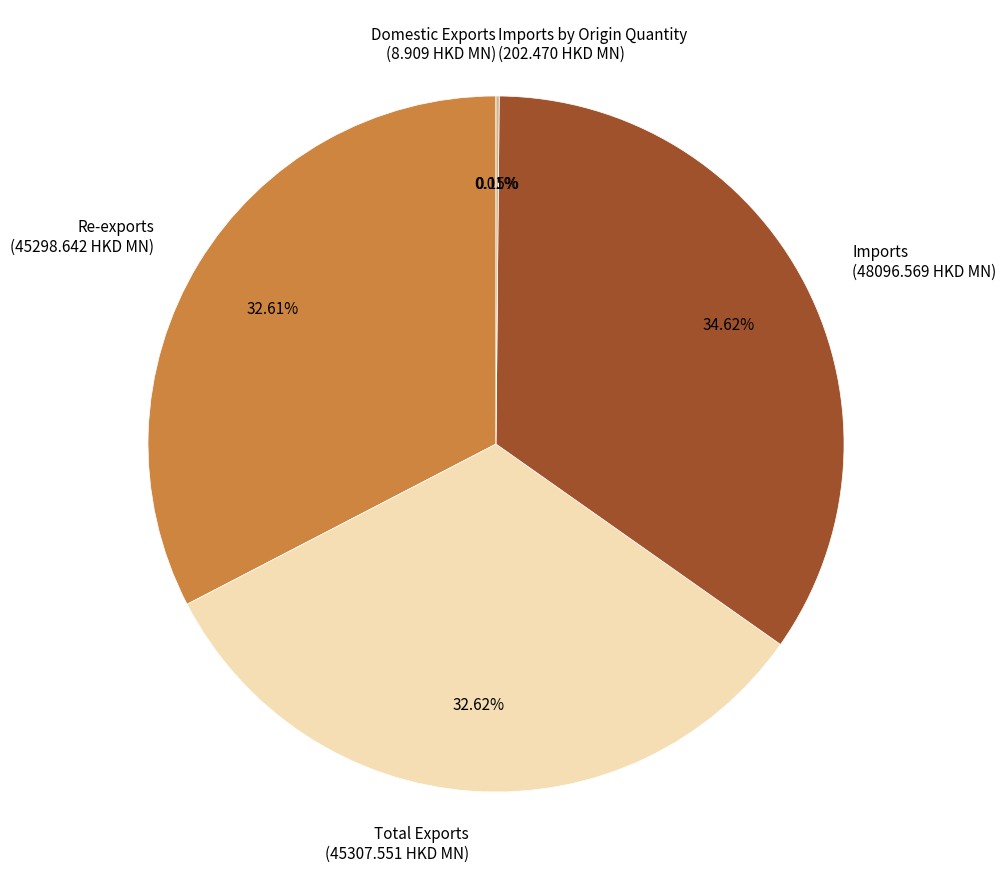

Approximately how many times larger is the value at Total Exports (45307.551 HKD MN) compared to Re-exports (45298.642 HKD MN)?

1.0